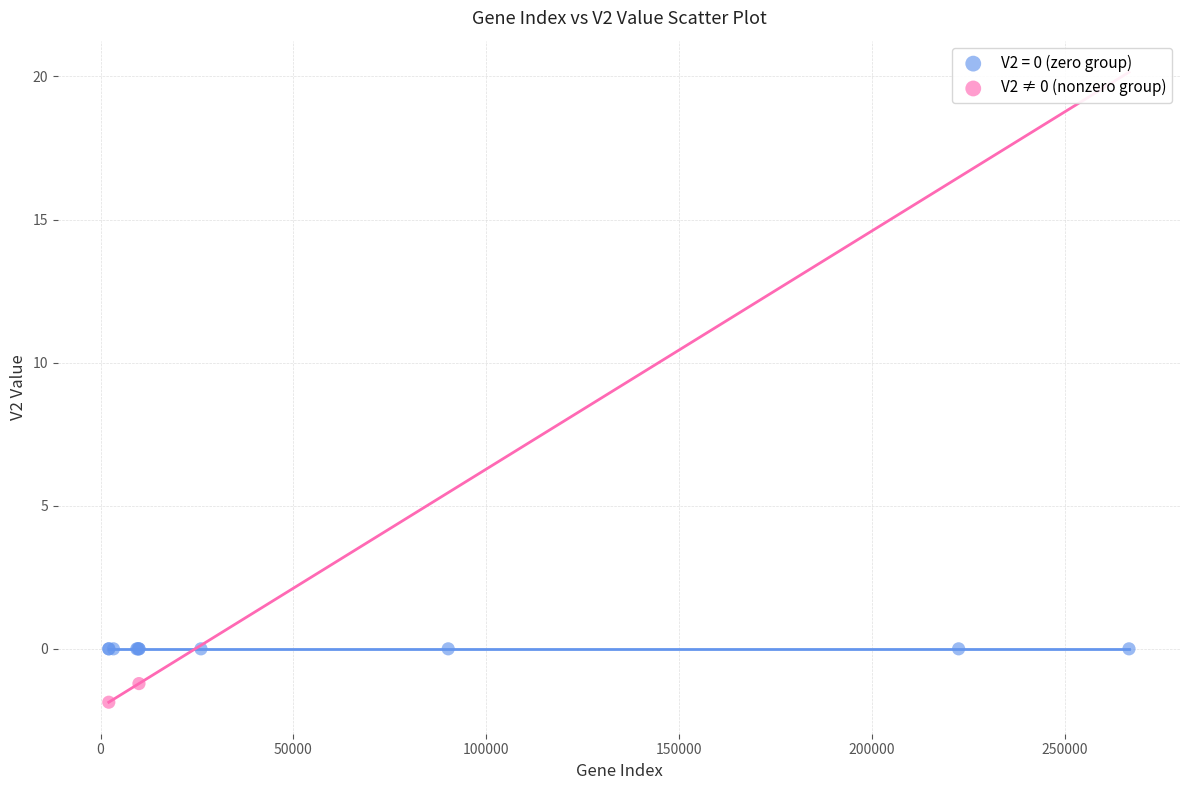

What are all the series names shown in the legend?

V2 = 0 (zero group), V2 ≠ 0 (nonzero group)